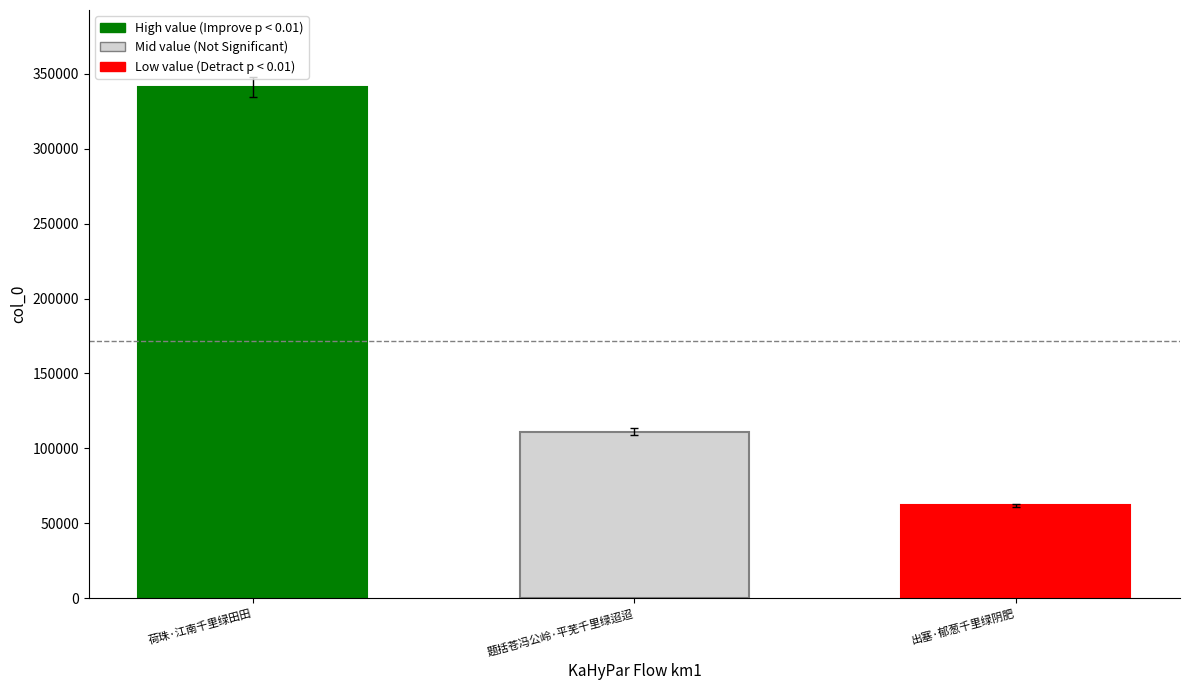

The chart shows a value of 152969 at 题括苍冯公岭·平芜千里绿迢迢. True or false?

False